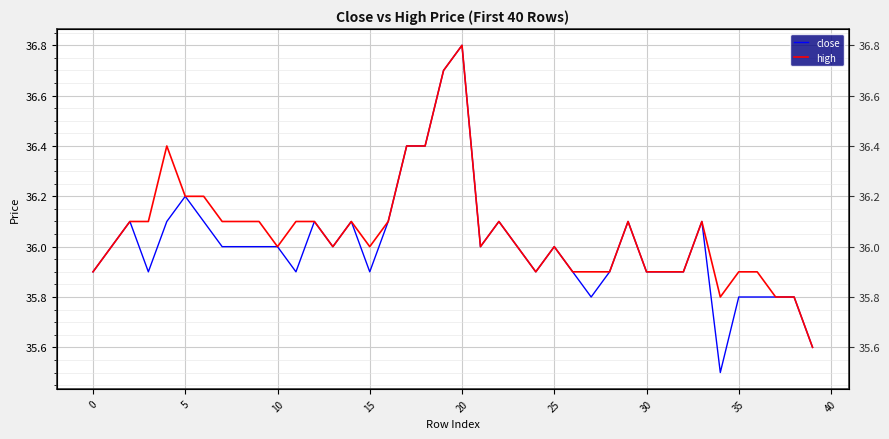

How many data points in close are above 36?

14